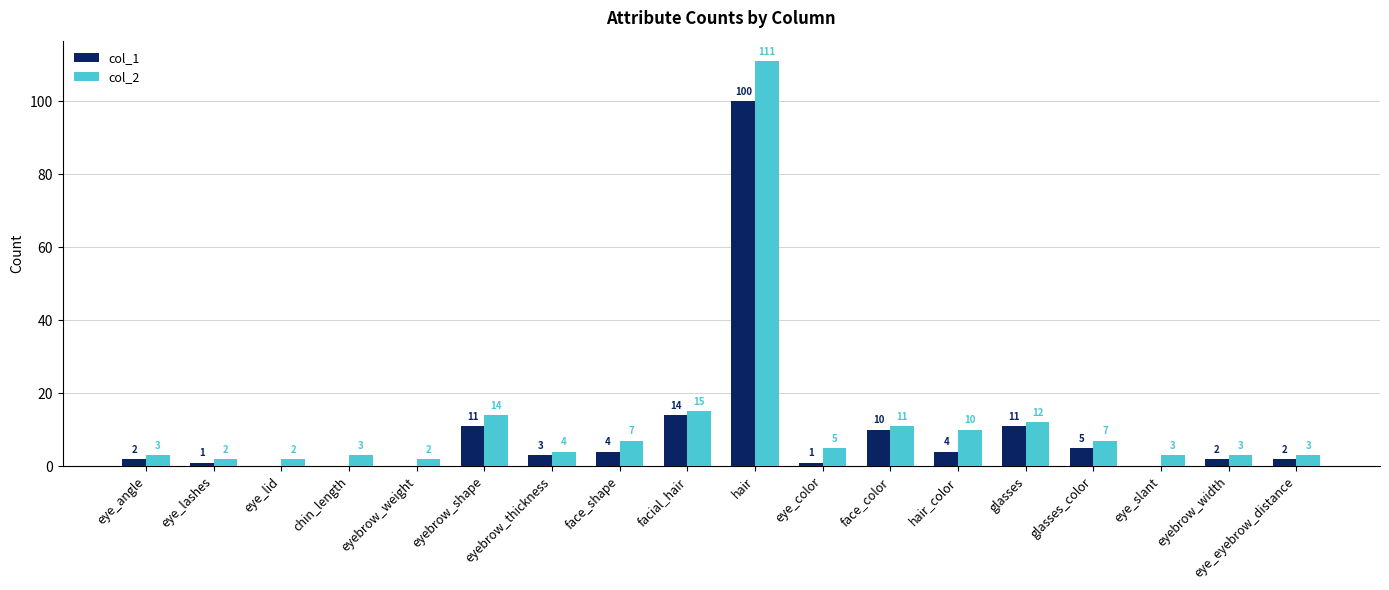

Is it true that col_1 equals 100 at hair?

True